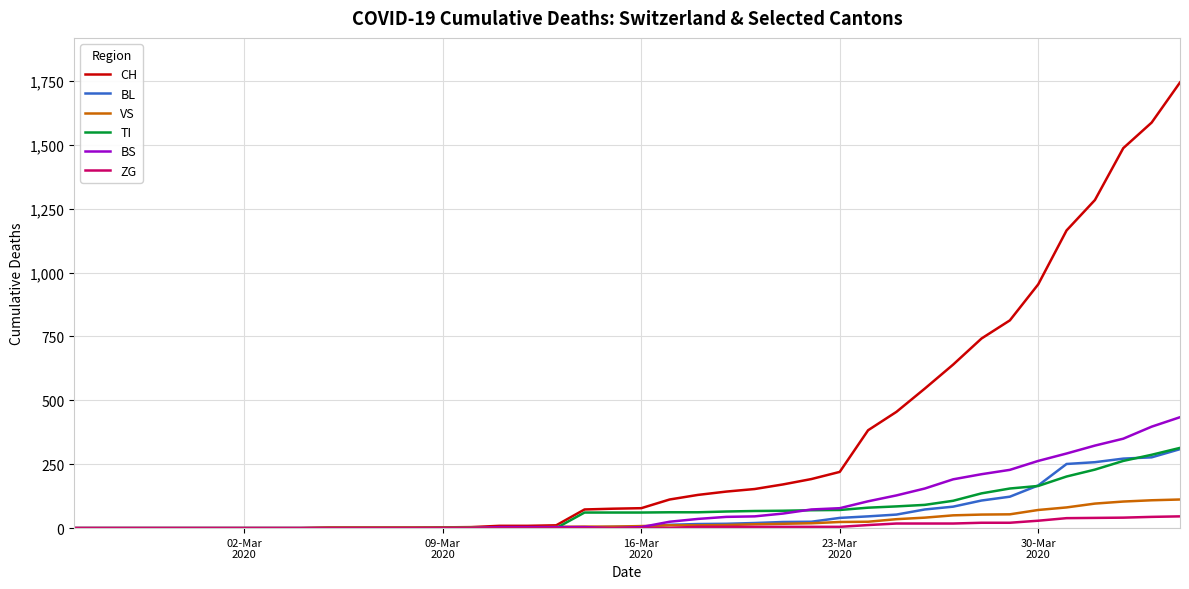

What is the greatest value displayed?

1744